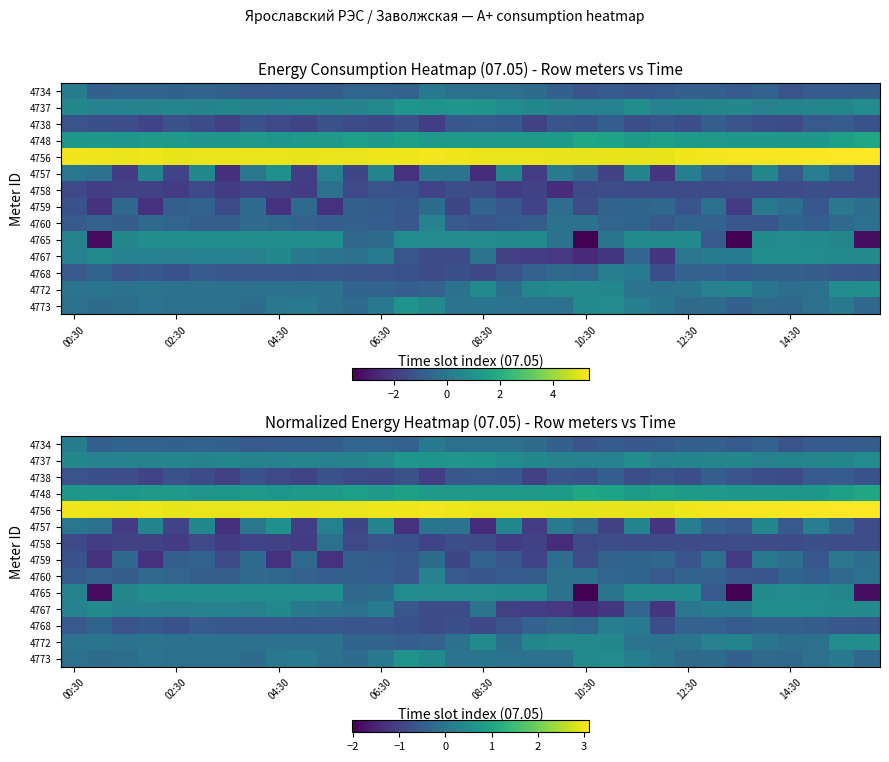

What is the difference between the maximum and minimum values in the 4757 series?

1.9